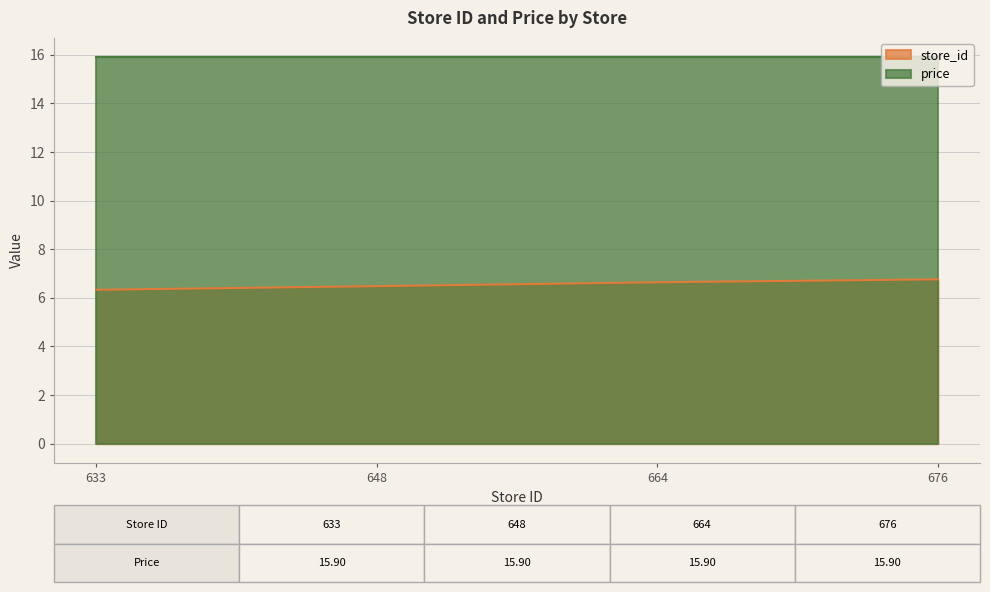

True or false: price and store_id cross at least once.

False